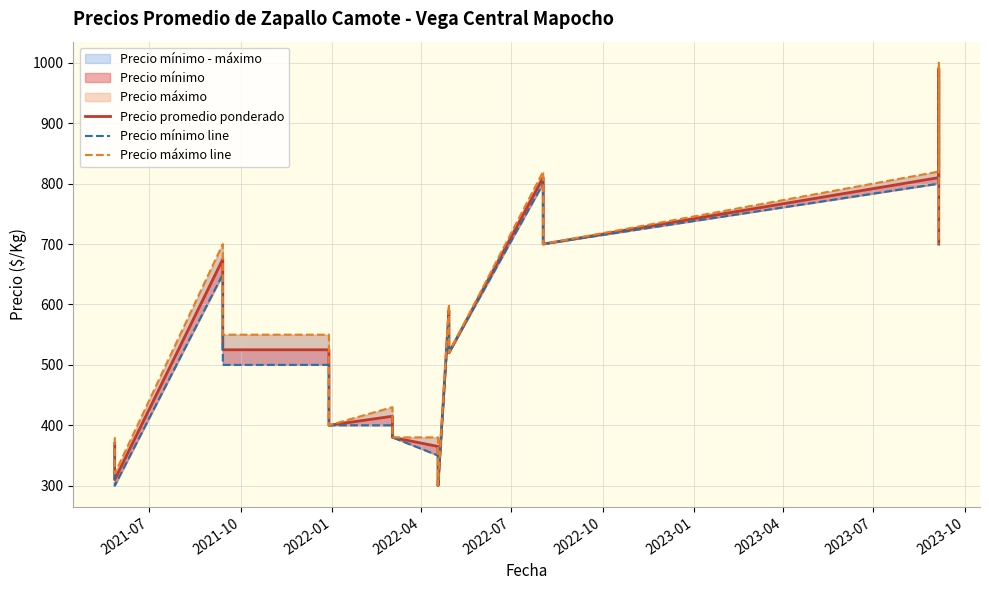

What is the difference between the maximum and minimum values in the Precio mínimo line series?

680